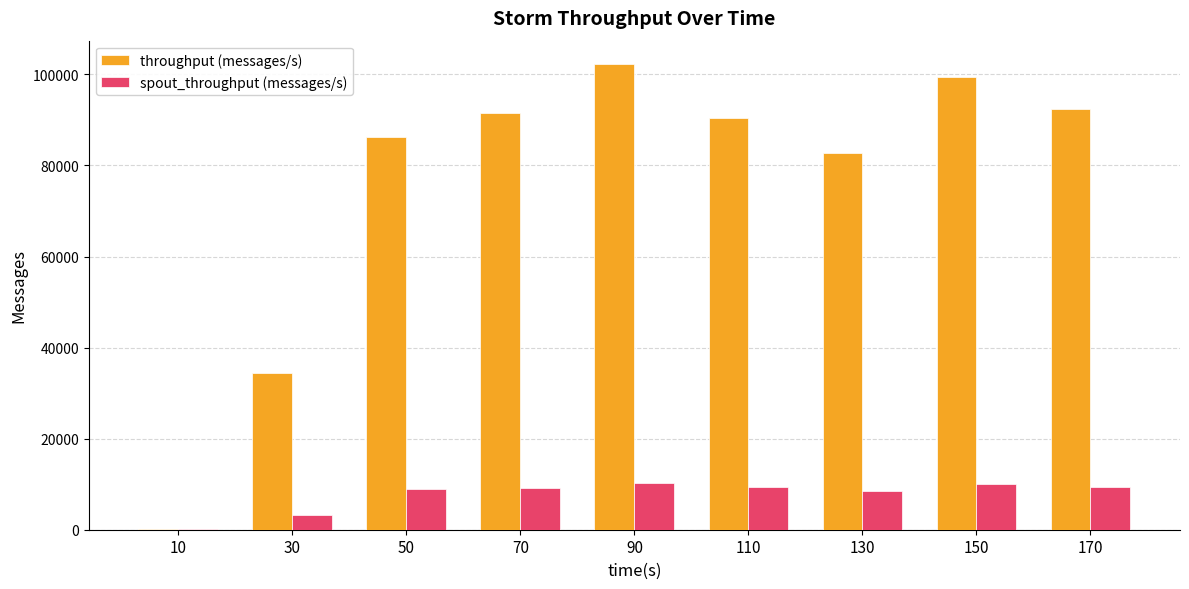

The value of throughput (messages/s) at 30 is 52204. True or false?

False